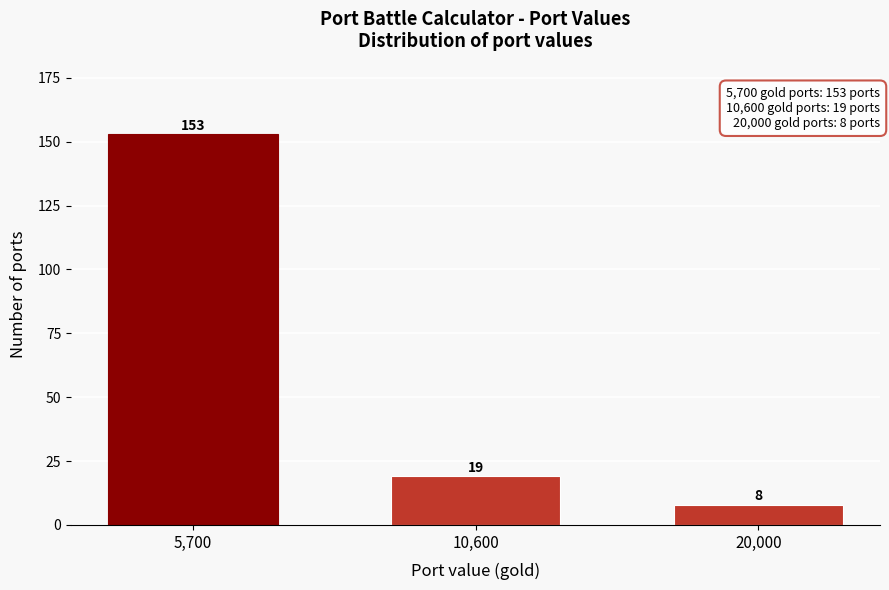

Reading left to right, list all the values displayed in this chart.

153	19	8